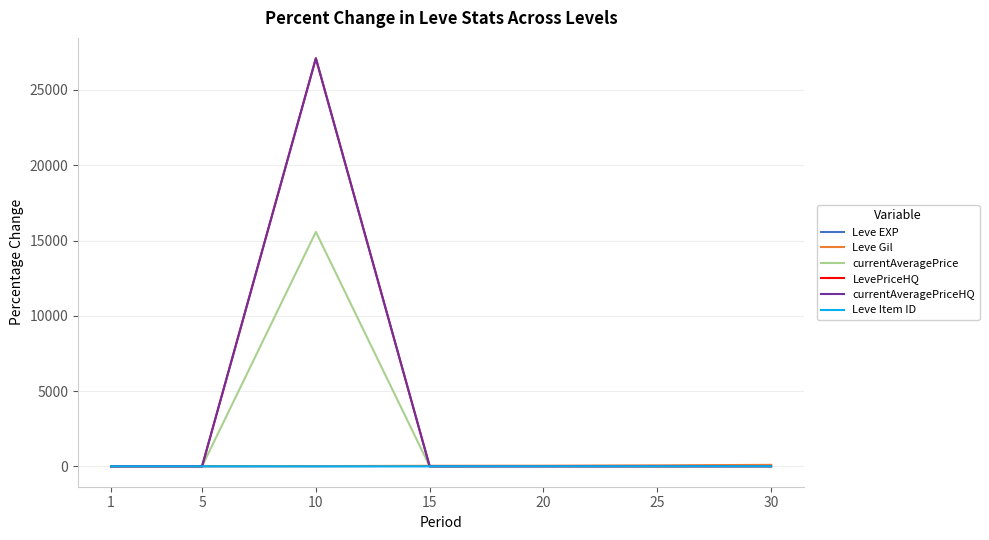

What is the value of the currentAveragePrice point at the 5th from the left?

0.1